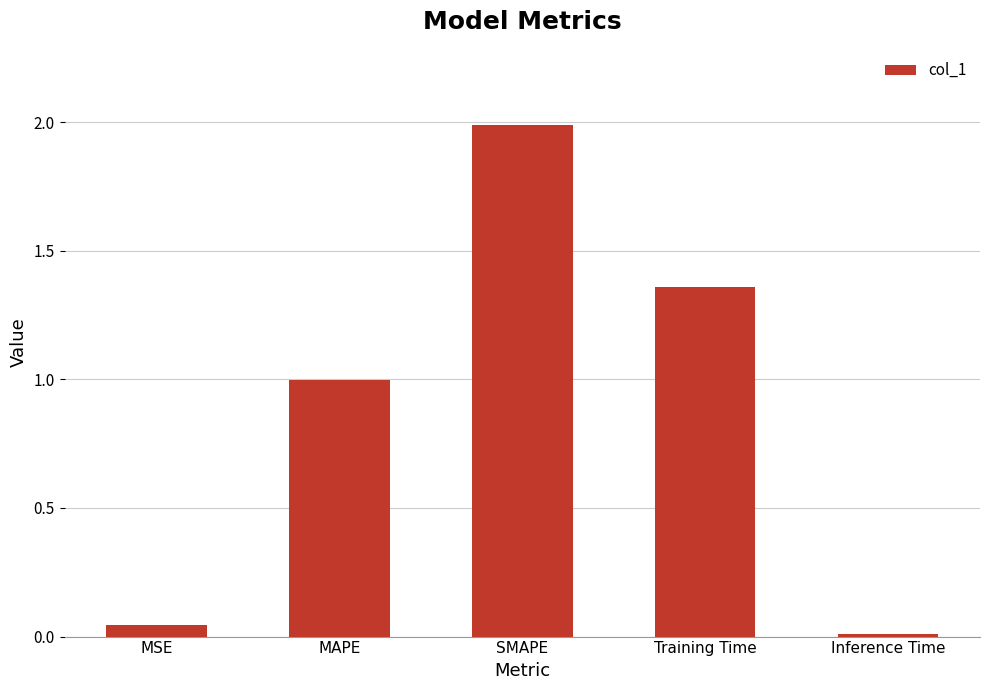

What is the difference between the values at MSE and SMAPE?

1.9